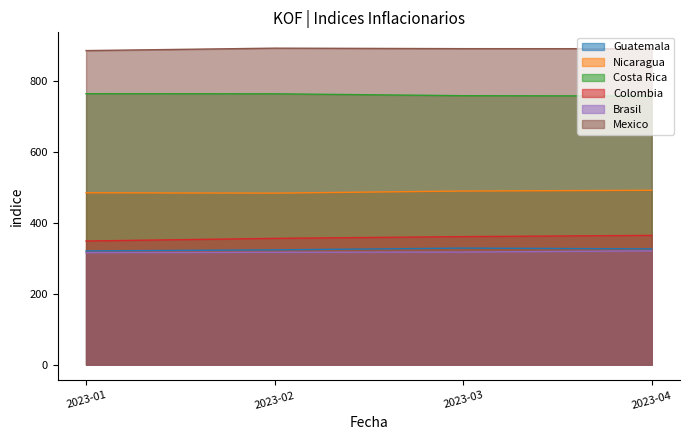

What is the maximum value shown in the chart?

891.1